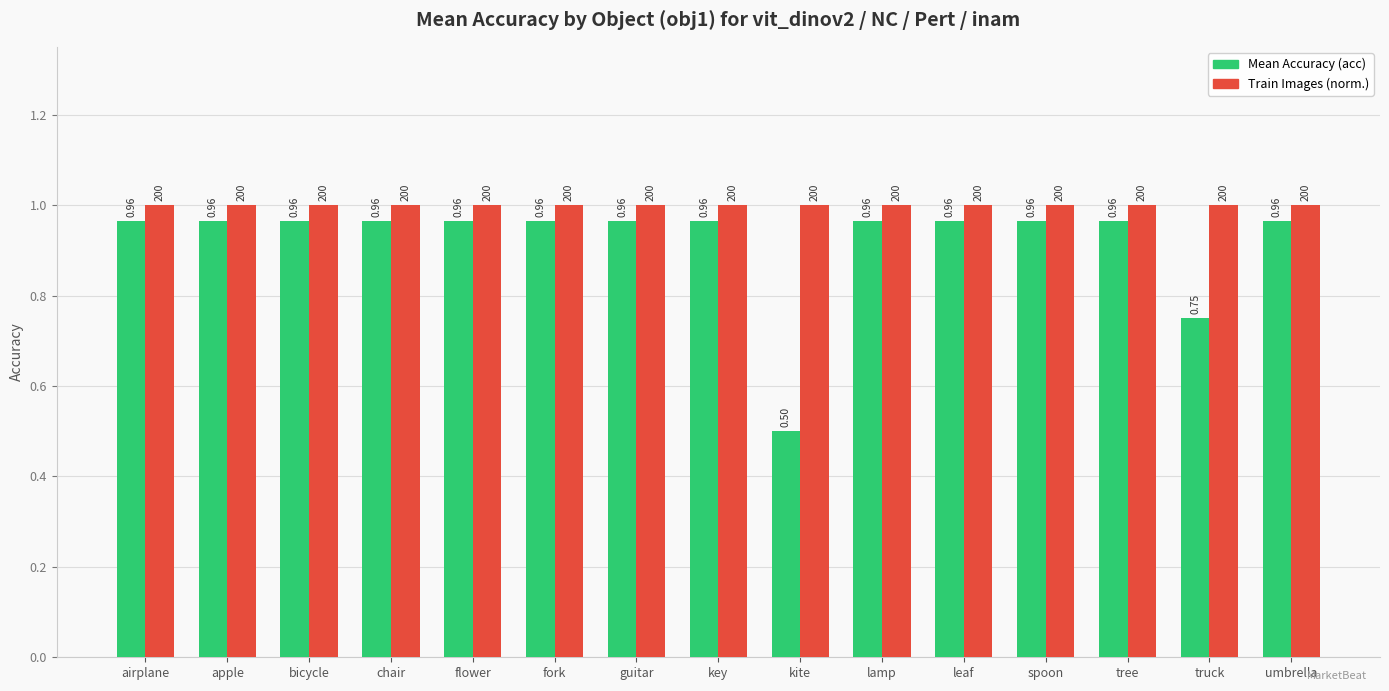

The Train Images (norm.) series shows 1.6 at key. True or false?

False